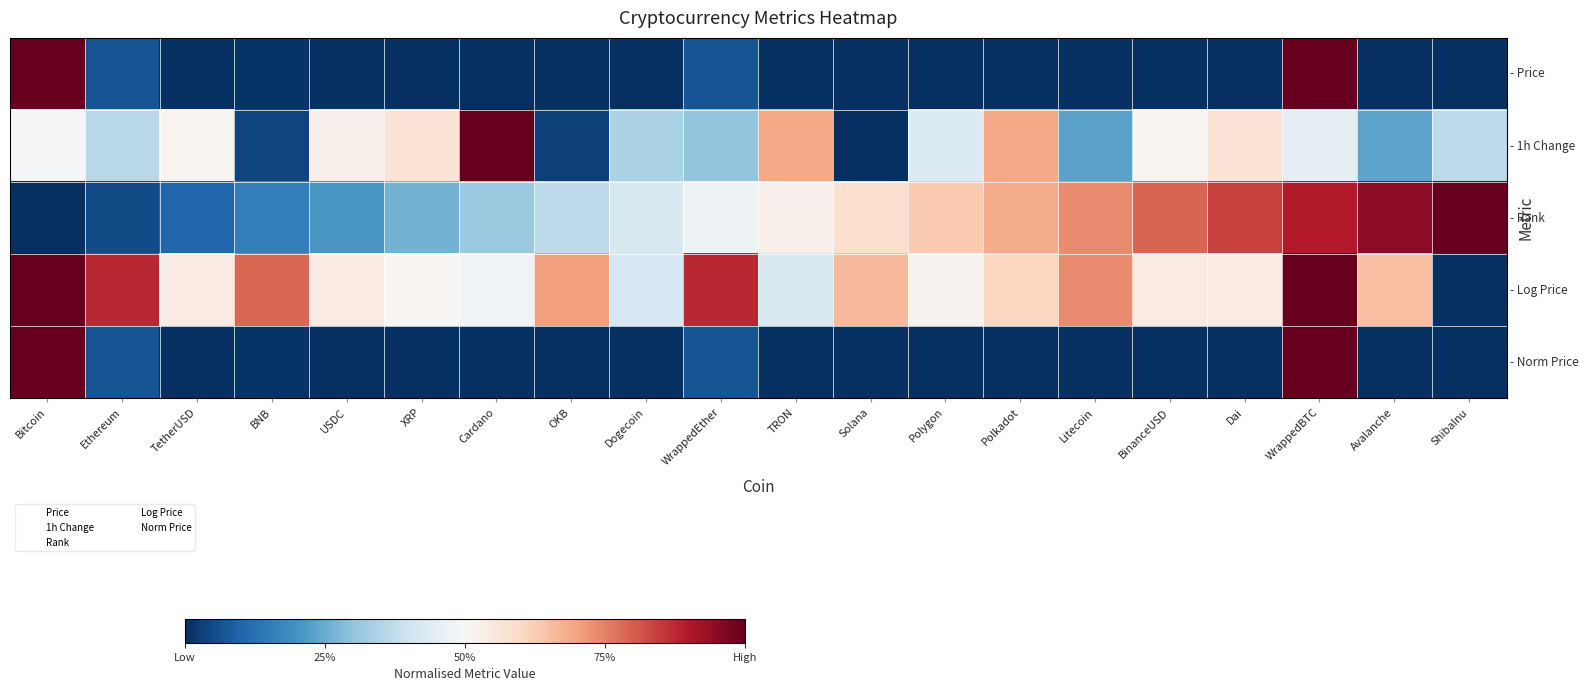

How many data points does each series have?

20